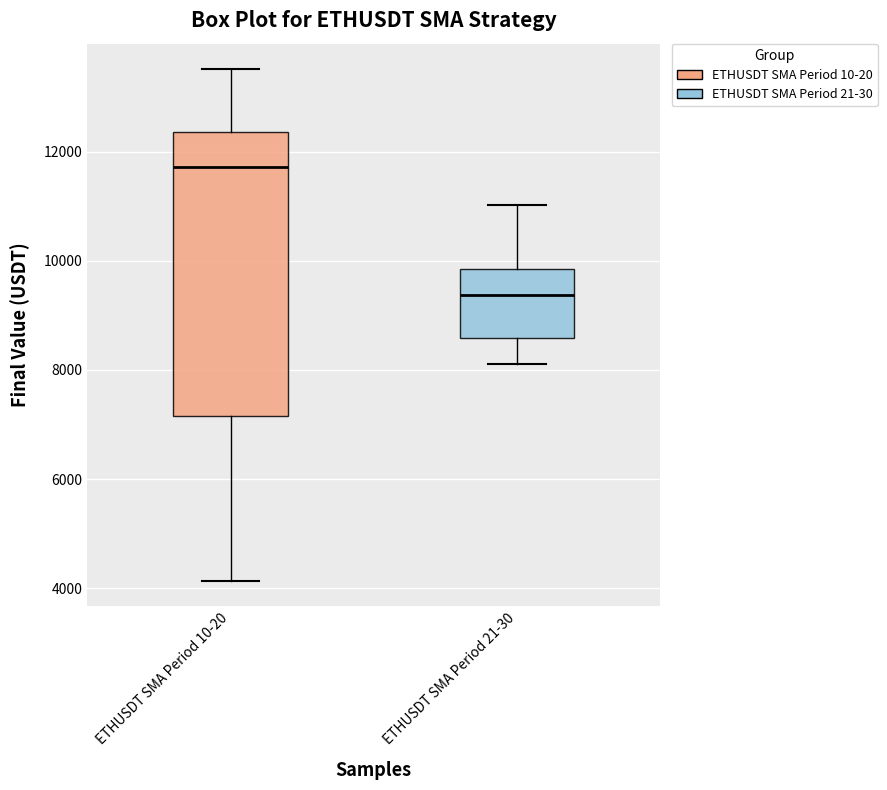

Which box's median line is the lowest?

ETHUSDT SMA Period 21-30